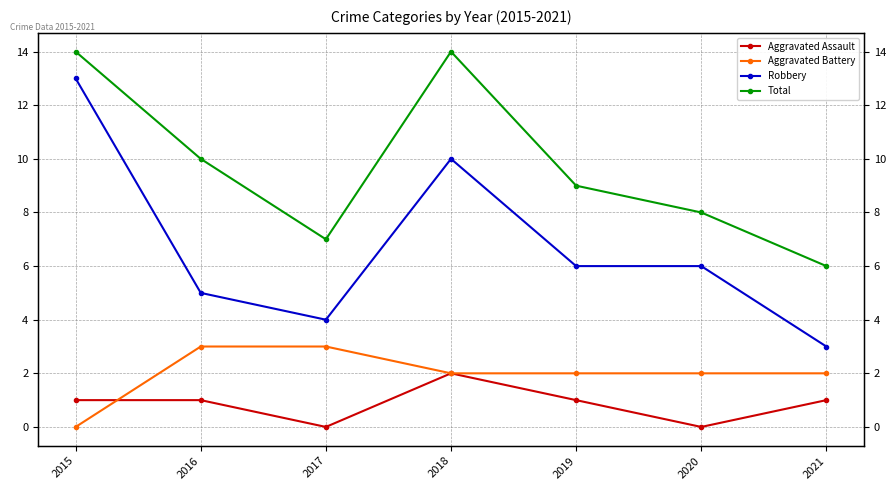

Count the Total values in the range 7 to 14.

6